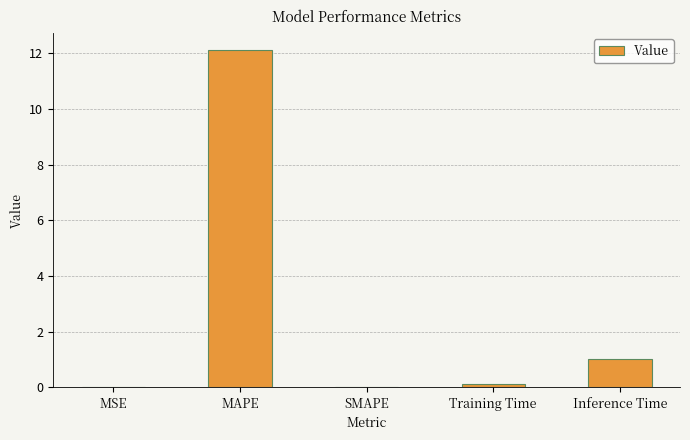

The value at MAPE is 12.1. True or false?

True